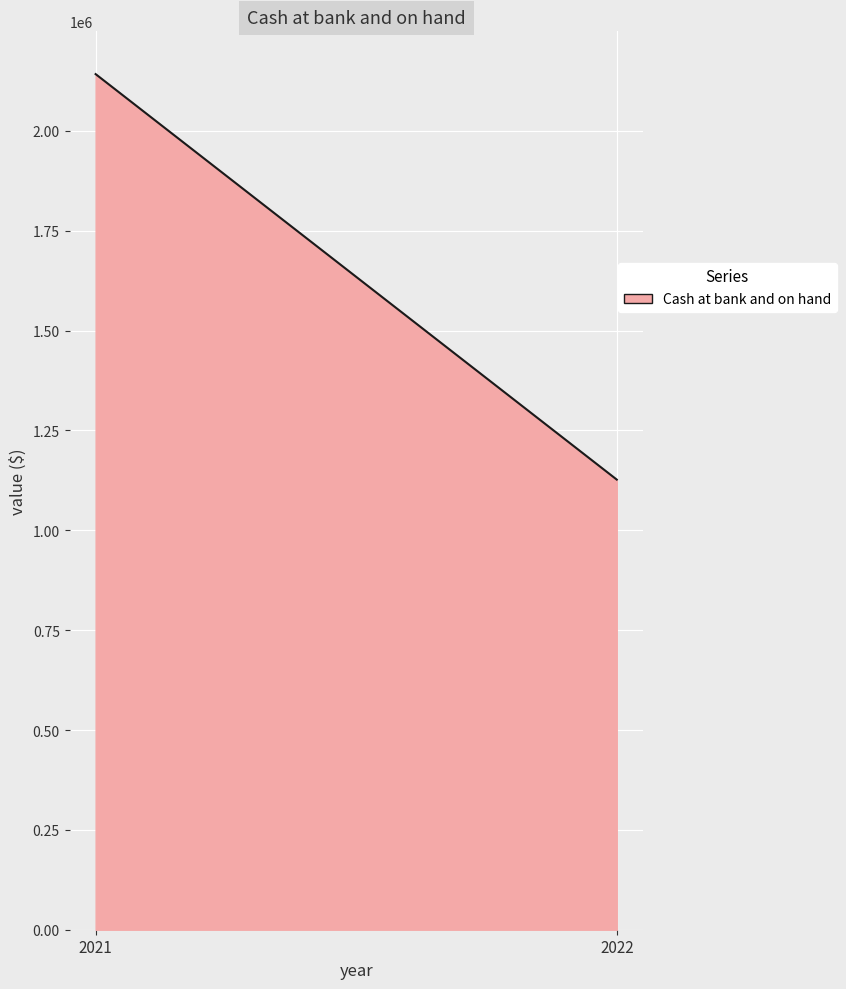

What is the value of the 1st point from the left?

2142332